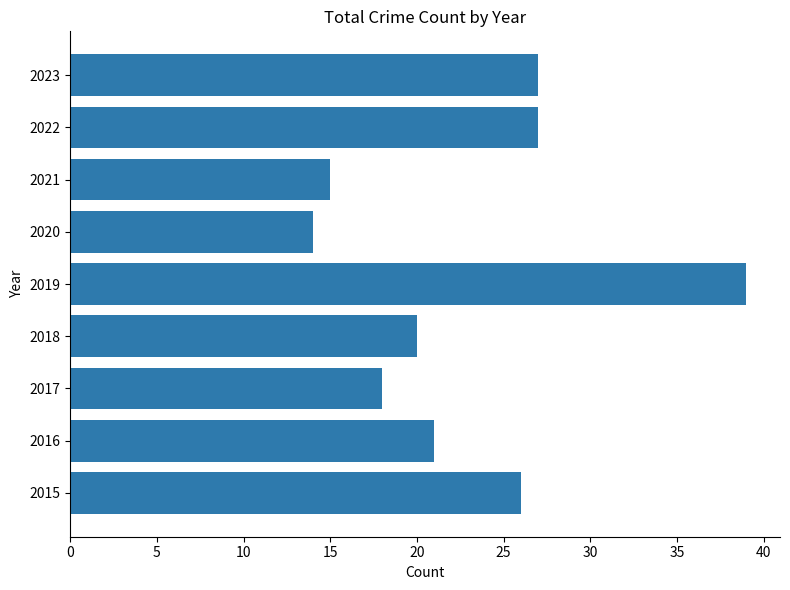

Which category has the highest value across all series?

2019